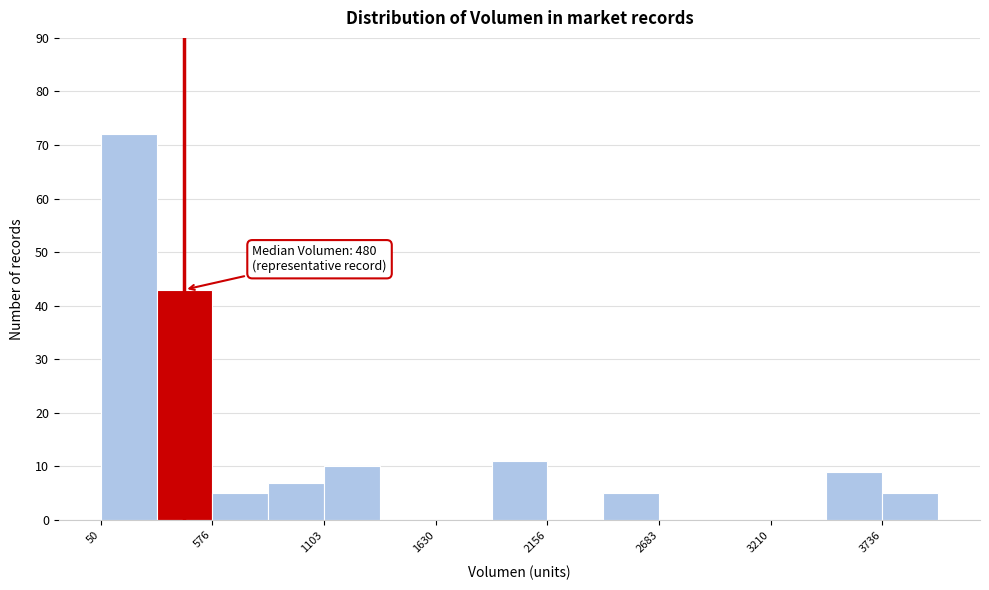

Read against the x-axis, roughly where is the centre of the tallest bar?

200